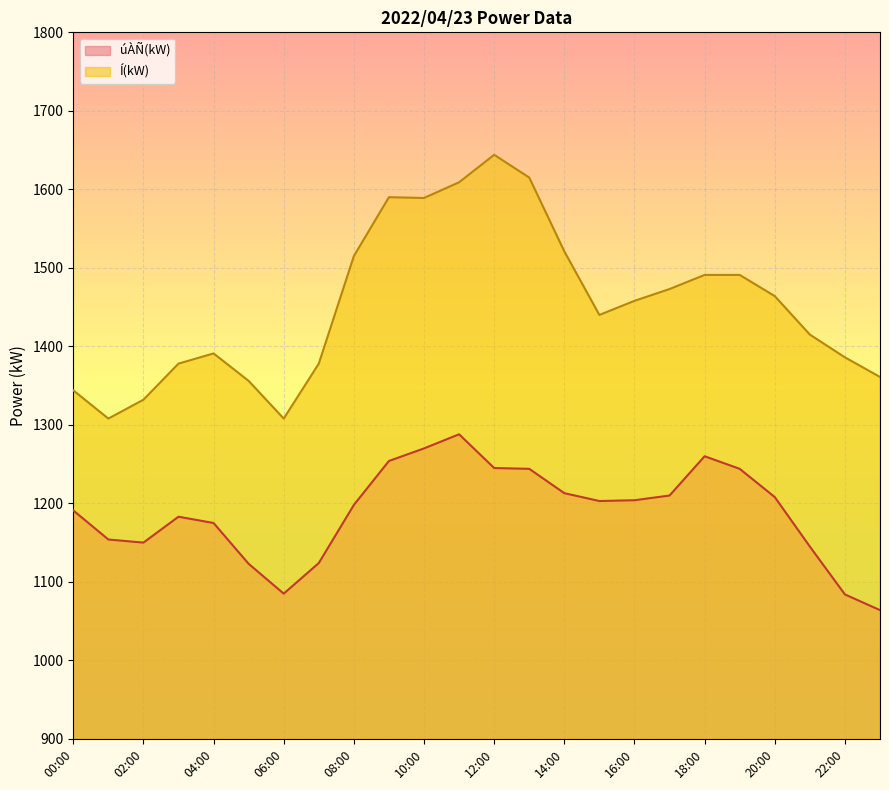

How many lines are shown in the chart?

2